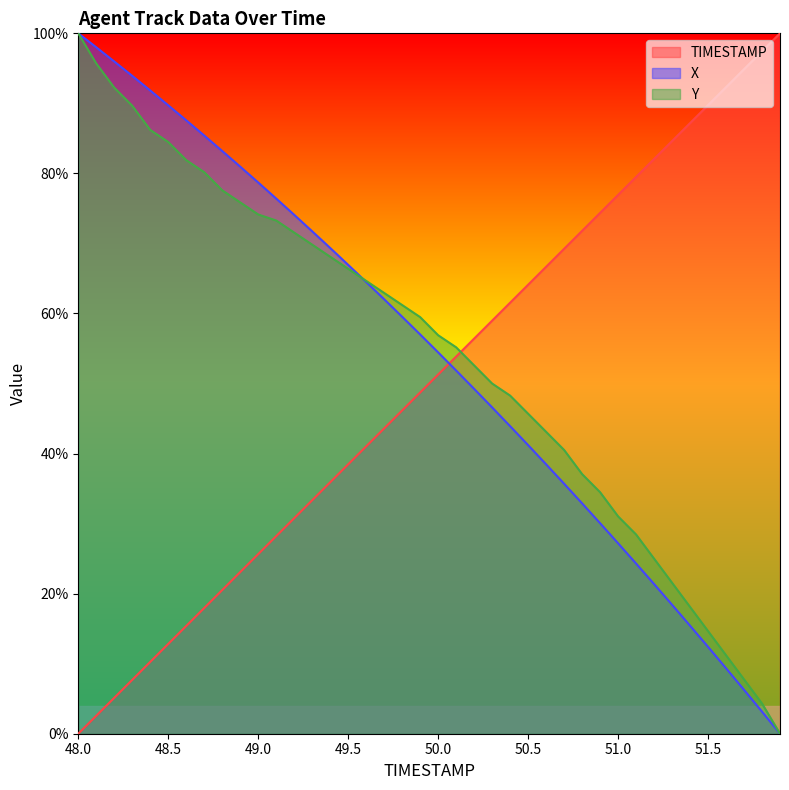

Is it true that X equals 15.8 at 51.6?

False